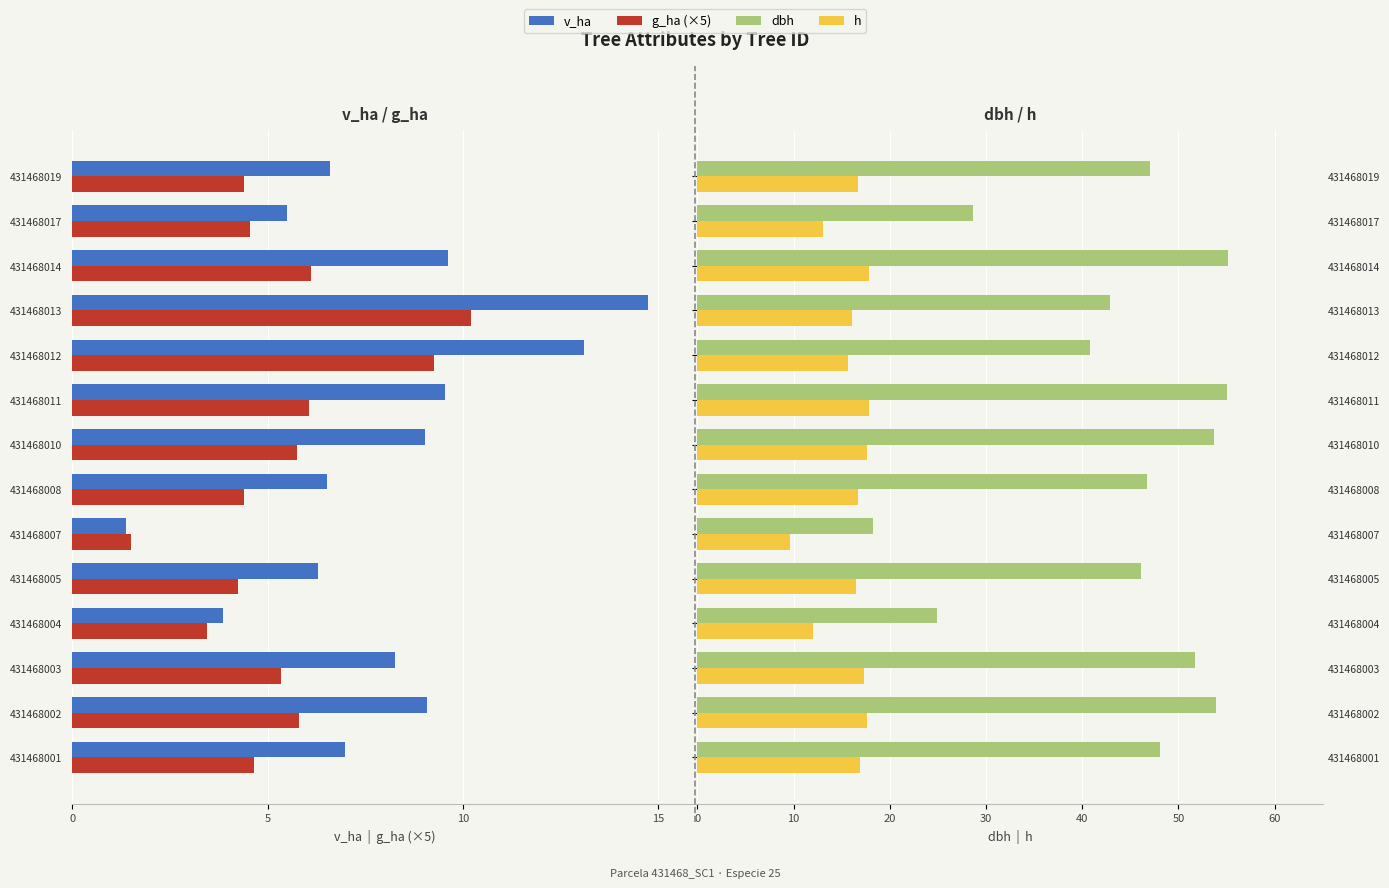

What are all the series names shown in the legend?

v_ha, g_ha (×5), dbh, h